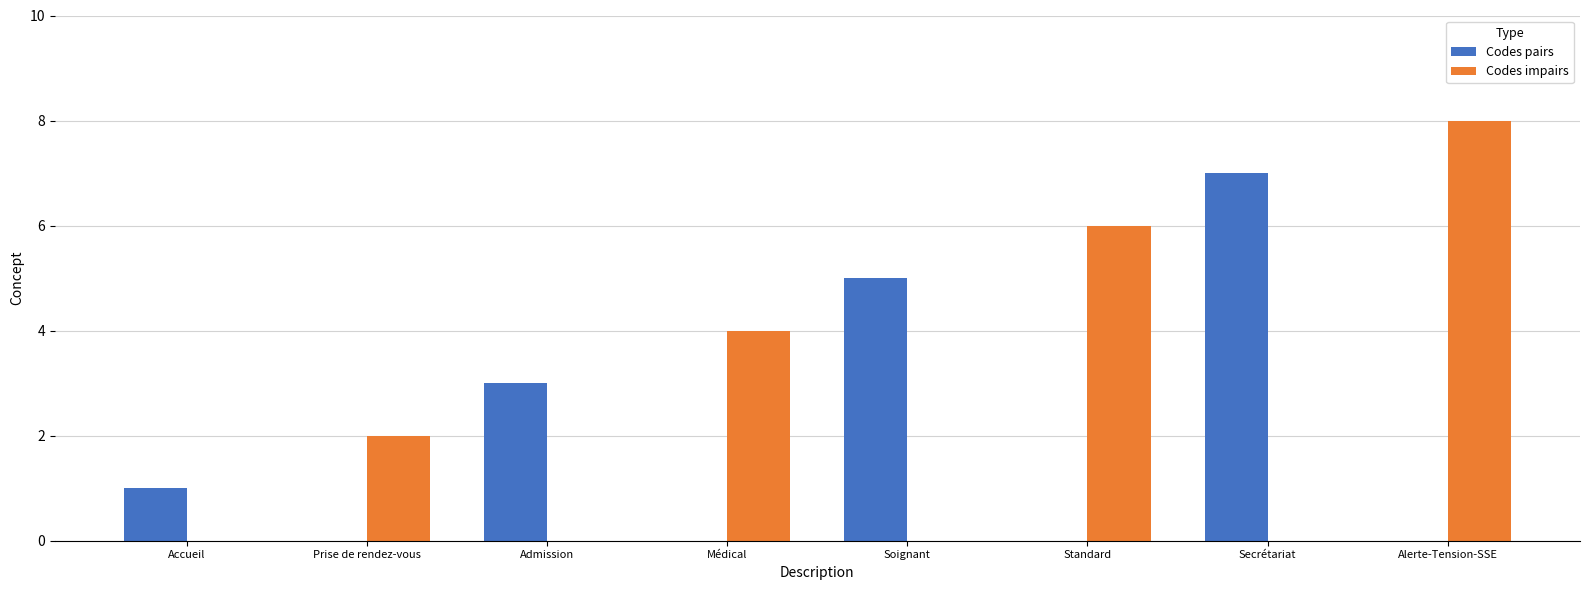

Count the number of categories in the chart.

8